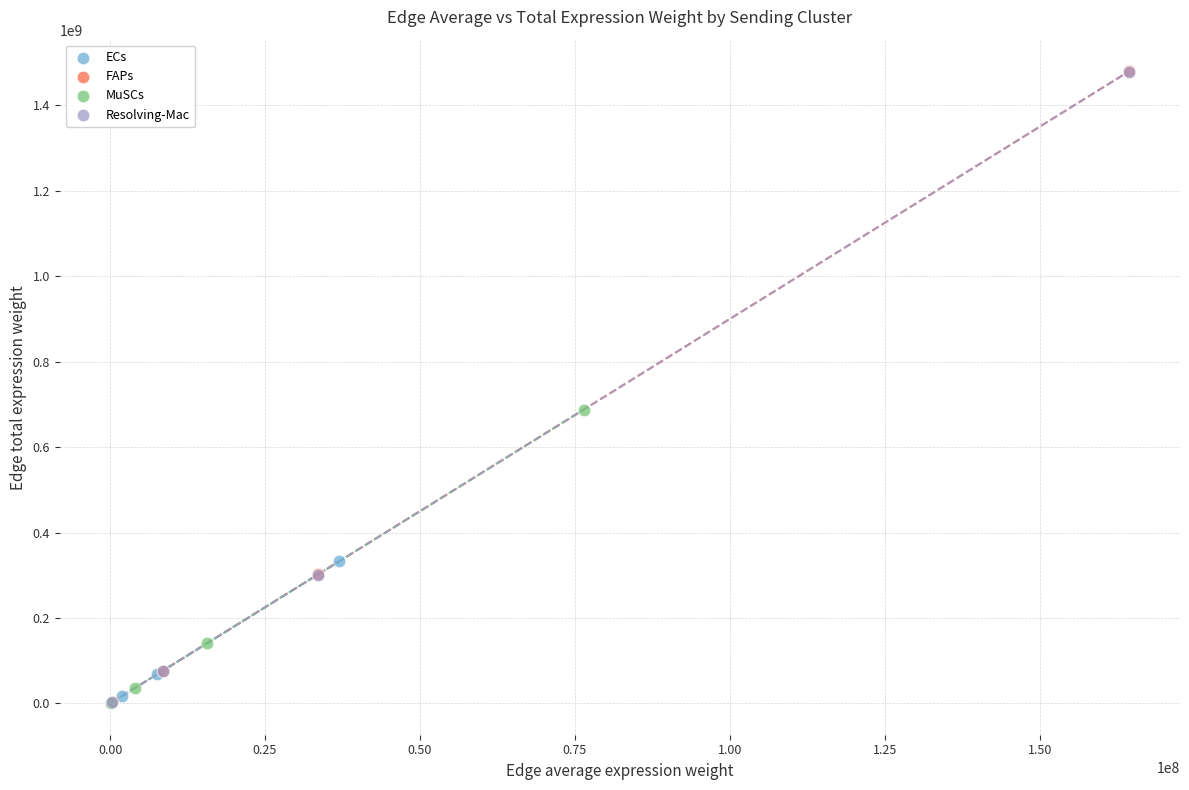

Which series has the widest spread of Y values?

FAPs